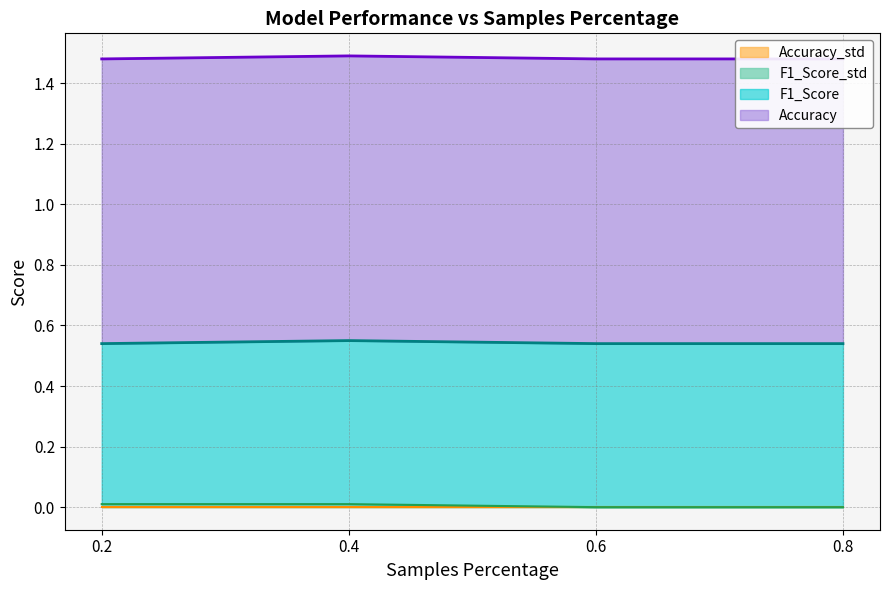

What is the difference between the highest and lowest values at 0.8?

0.9